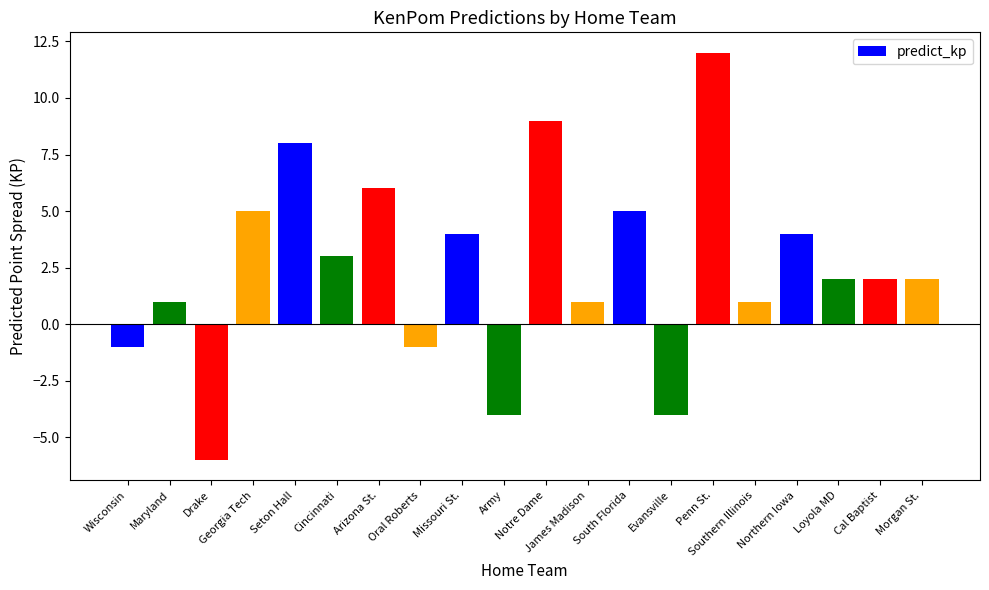

Does the chart contain any negative values?

Yes